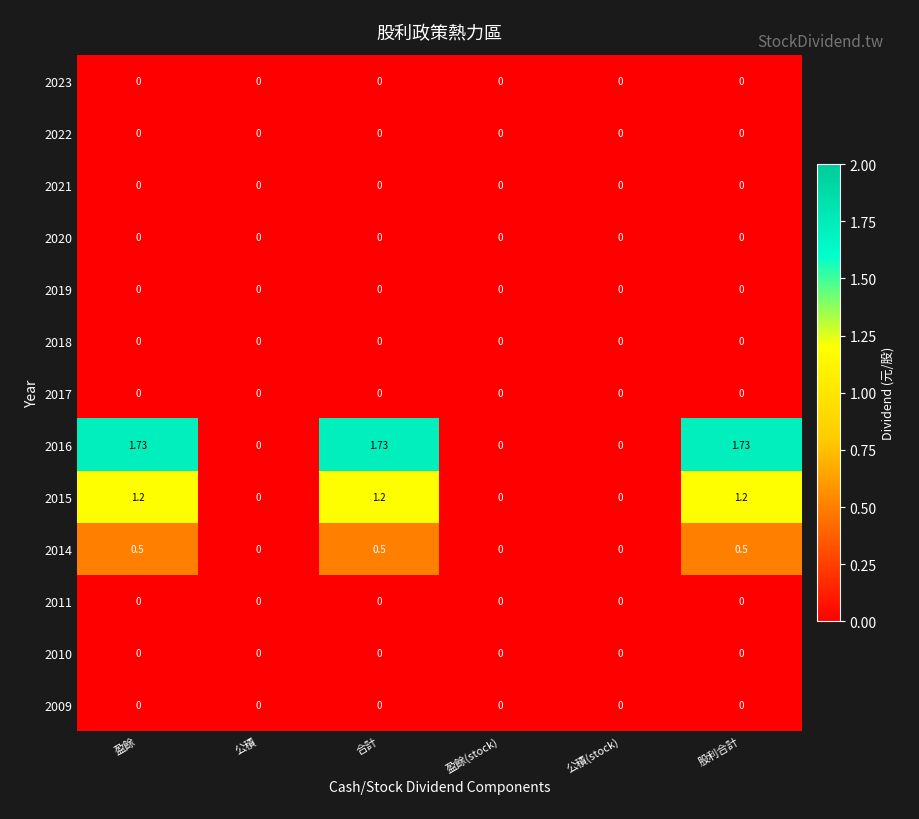

Which series changed the most between 合計 and 盈餘(stock)?

2016